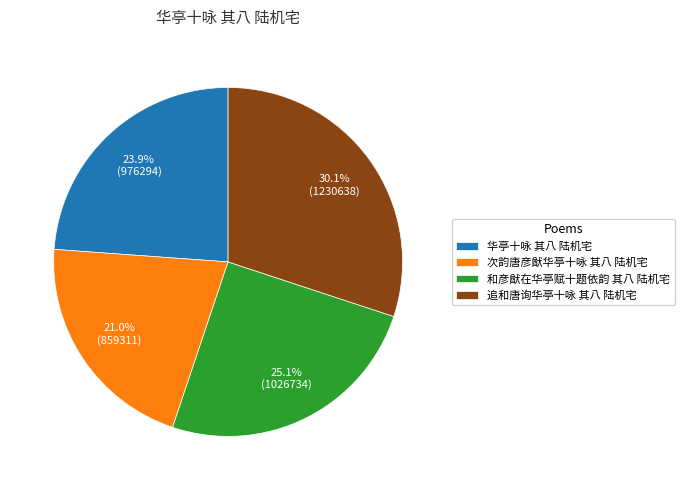

To the nearest percent, what is the combined percentage of 华亭十咏 其八 陆机宅 and 和彦猷在华亭赋十题依韵 其八 陆机宅?

49%